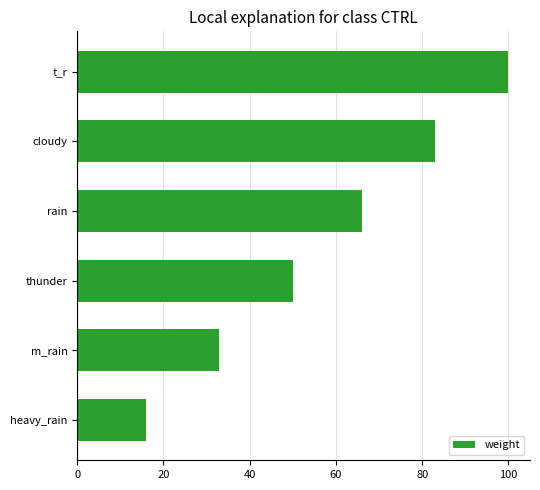

Rank the categories by value from highest to lowest.

t_r, cloudy, rain, thunder, m_rain, heavy_rain